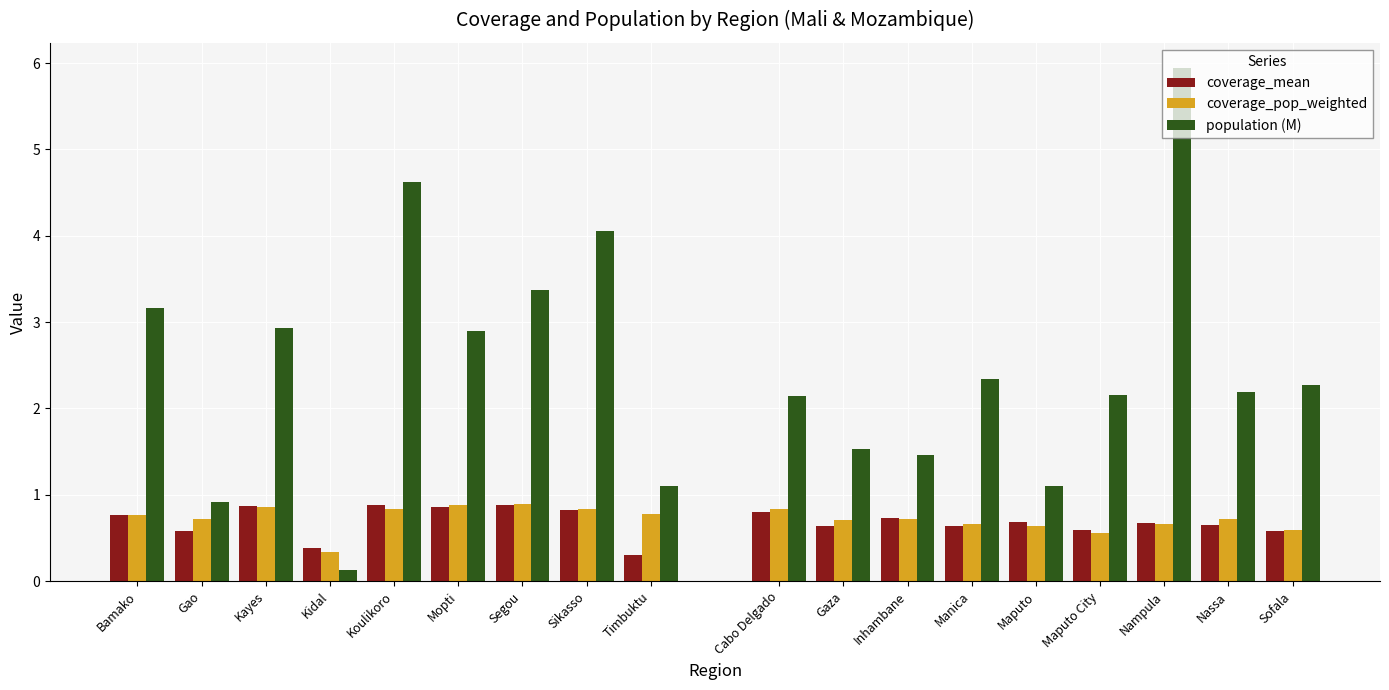

Does the chart contain any negative values?

No